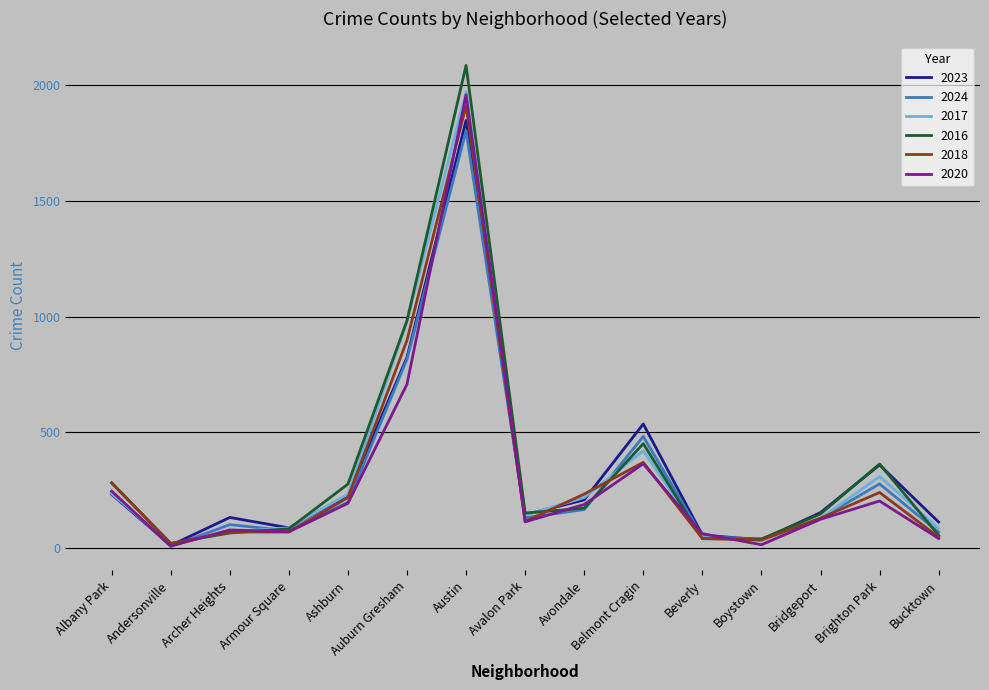

What is the average value of the 2020 series?

291